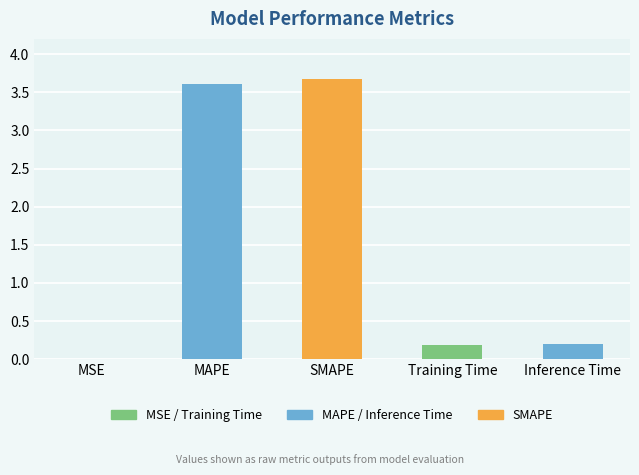

What is the difference between the values at MSE and Training Time?

0.2